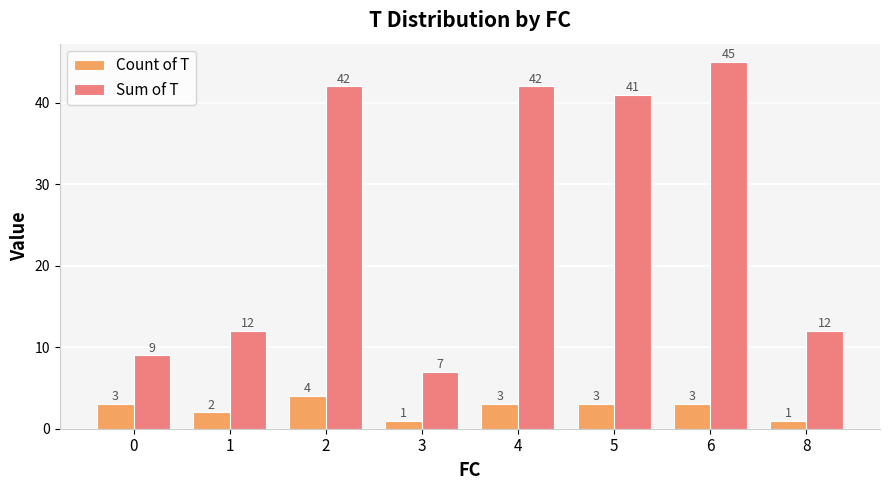

What is the sum of the Count of T values at 1 and 8?

3